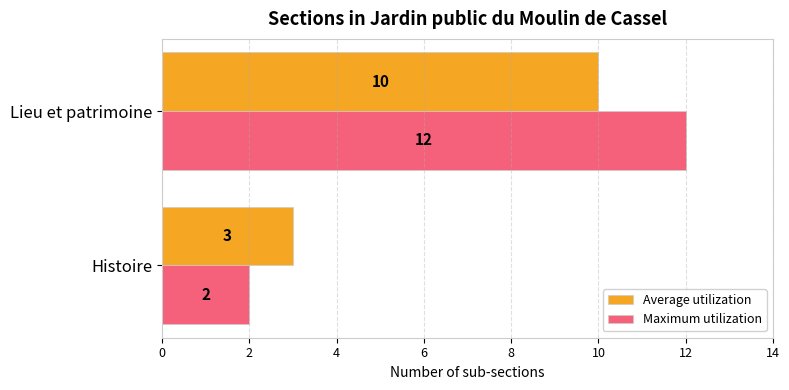

Count the number of data series in this chart.

2